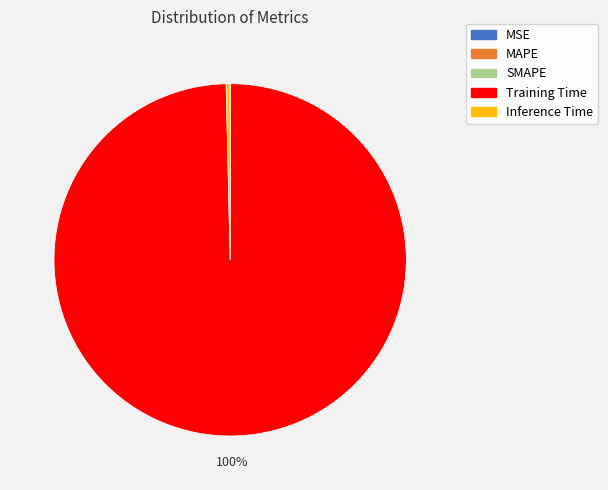

True or false: Inference Time accounts for 0% of the total.

True